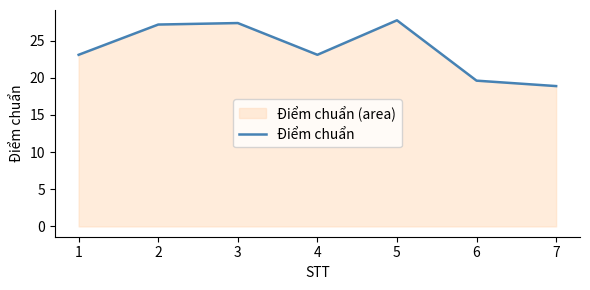

What is the sum of all values?

166.9